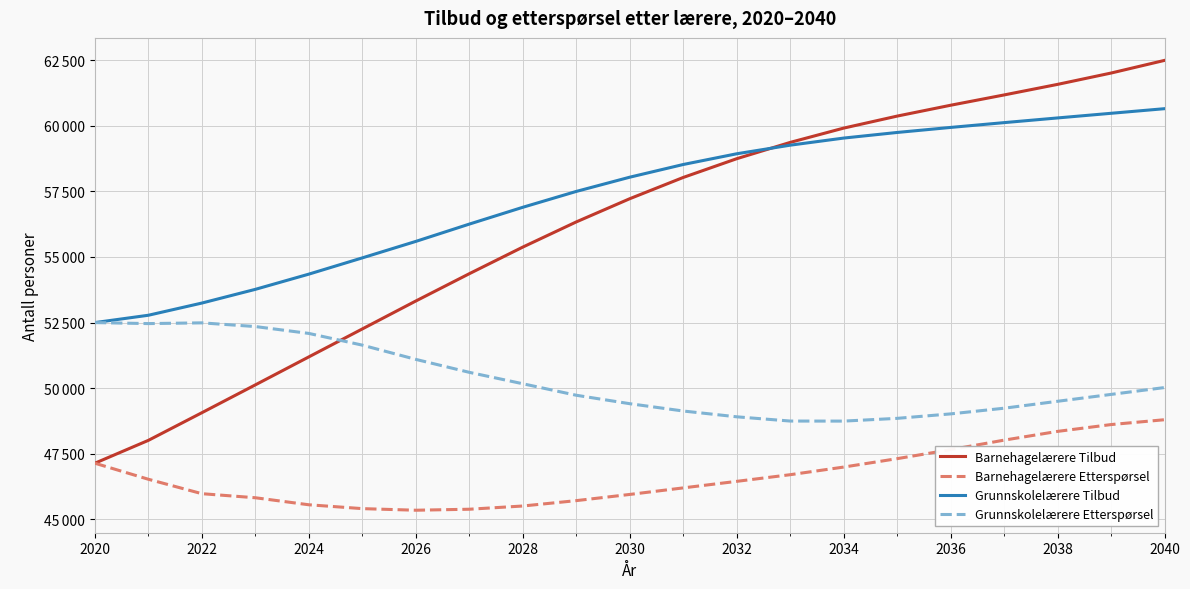

Does the chart display data point markers on the line(s)?

No